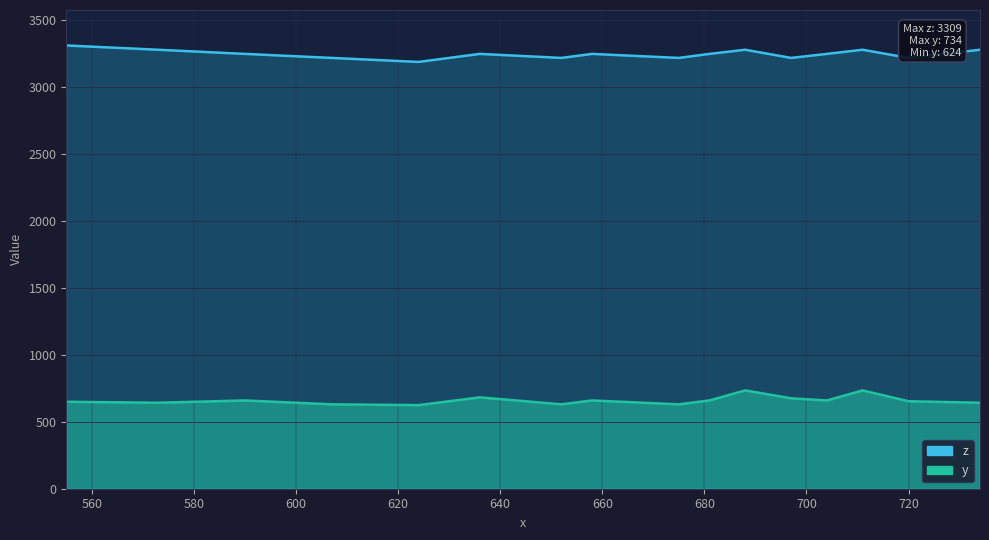

What is the highest value of the y line series?

734